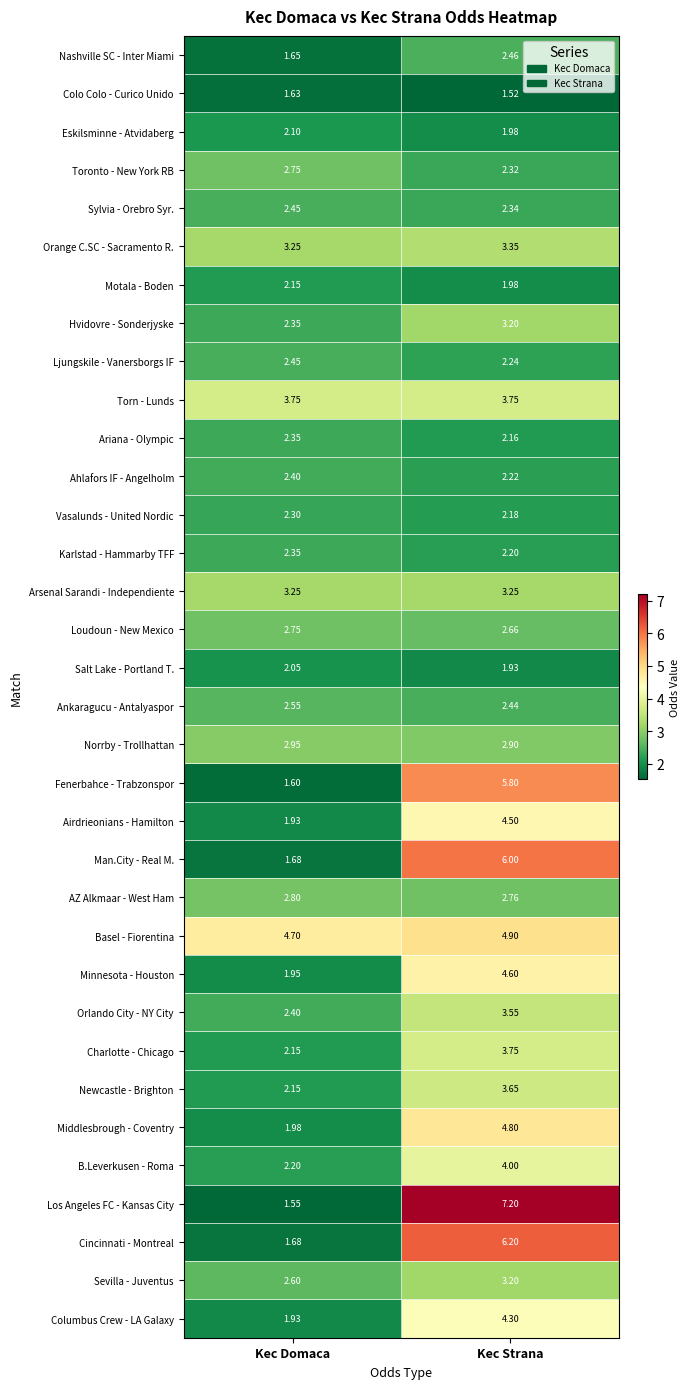

Is the value of Ankaragucu - Antalyaspor at Kec Domaca greater than the value of Orlando City - NY City at Kec Domaca?

Yes